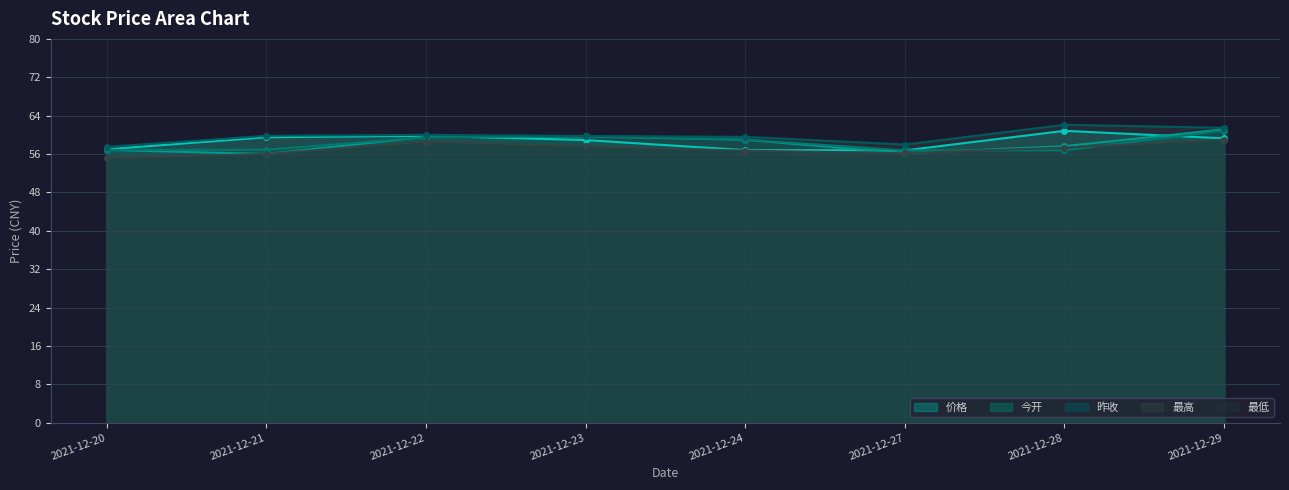

Which has a higher value, 2021-12-22 or 2021-12-29?

2021-12-22